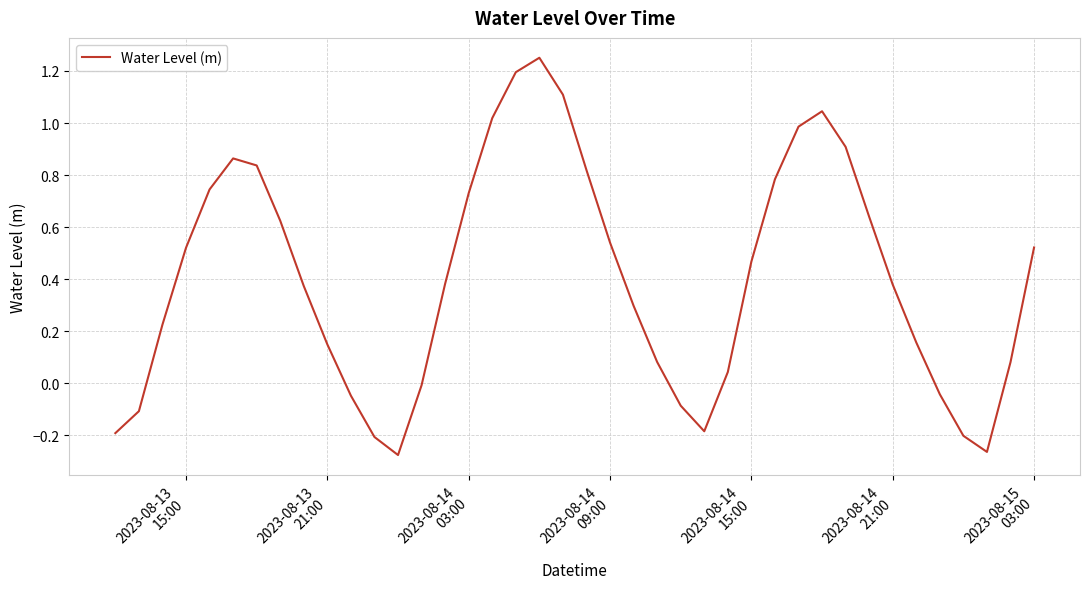

What is the difference between the maximum and minimum values?

1.5